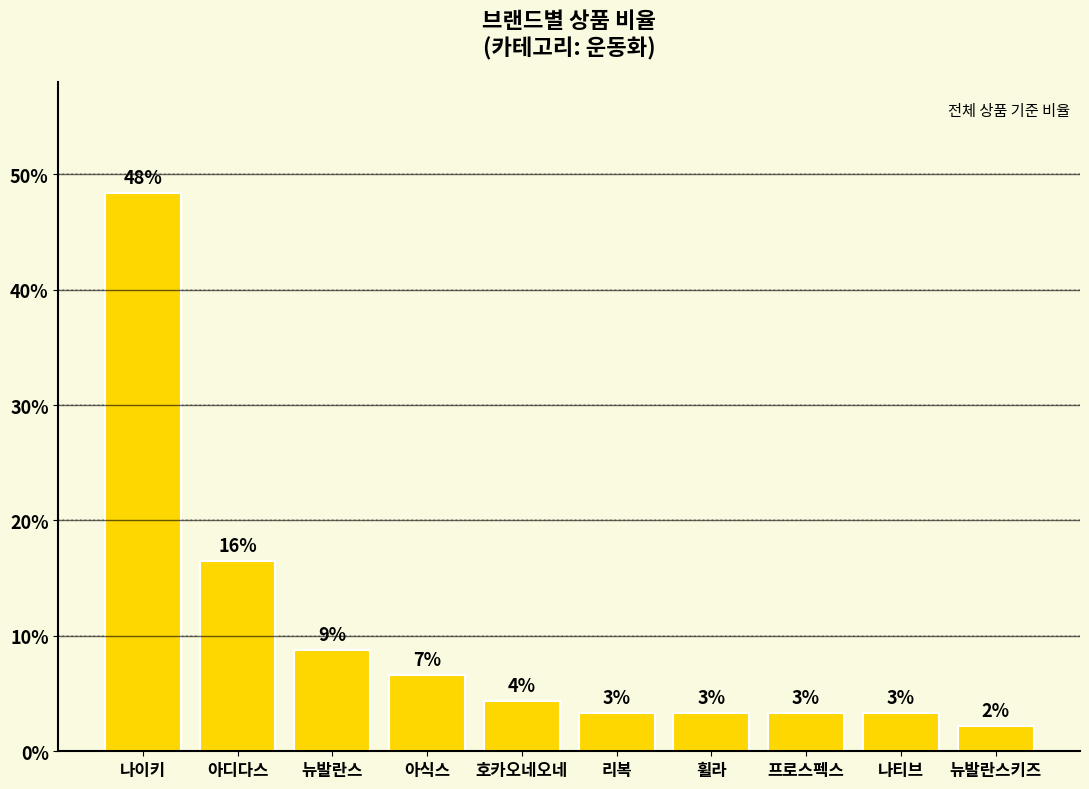

What position from the right is 리복?

5